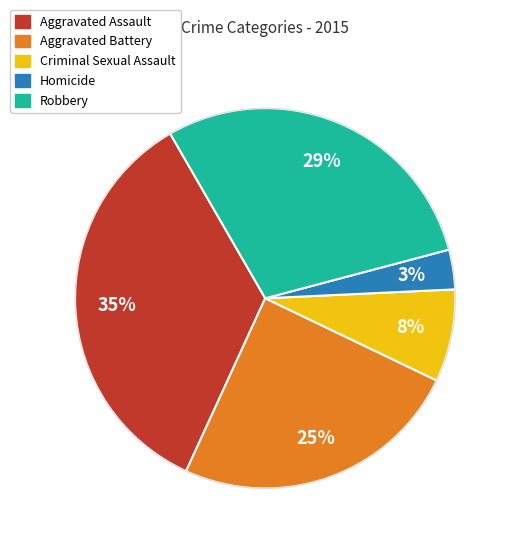

To the nearest percent, what is the combined percentage of Robbery and Criminal Sexual Assault?

37%